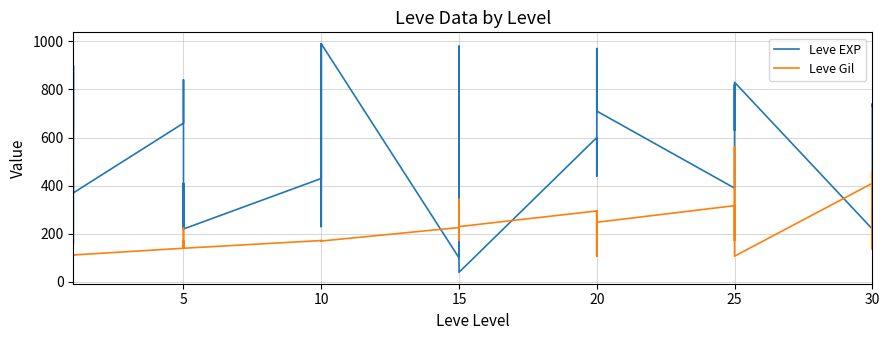

In Leve Gil, how many points are higher than both neighbors (excluding endpoints)?

12